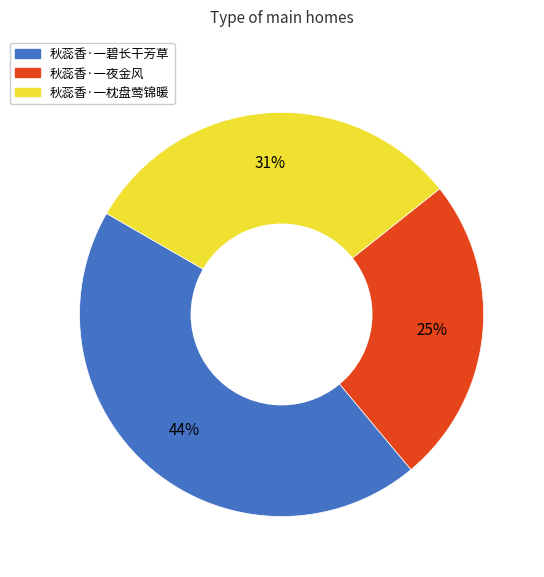

Is the sum of 秋蕊香·一碧长干芳草 and 秋蕊香·一夜金风 greater than half?

Yes